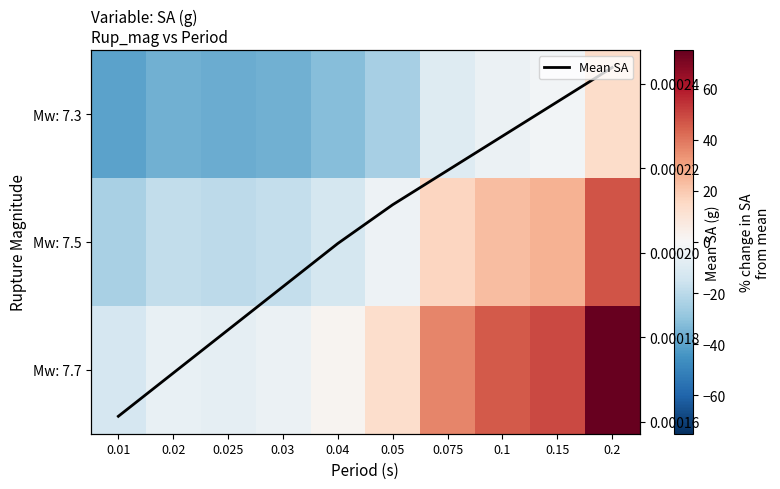

What is the minimum value shown in the chart?

-40.4